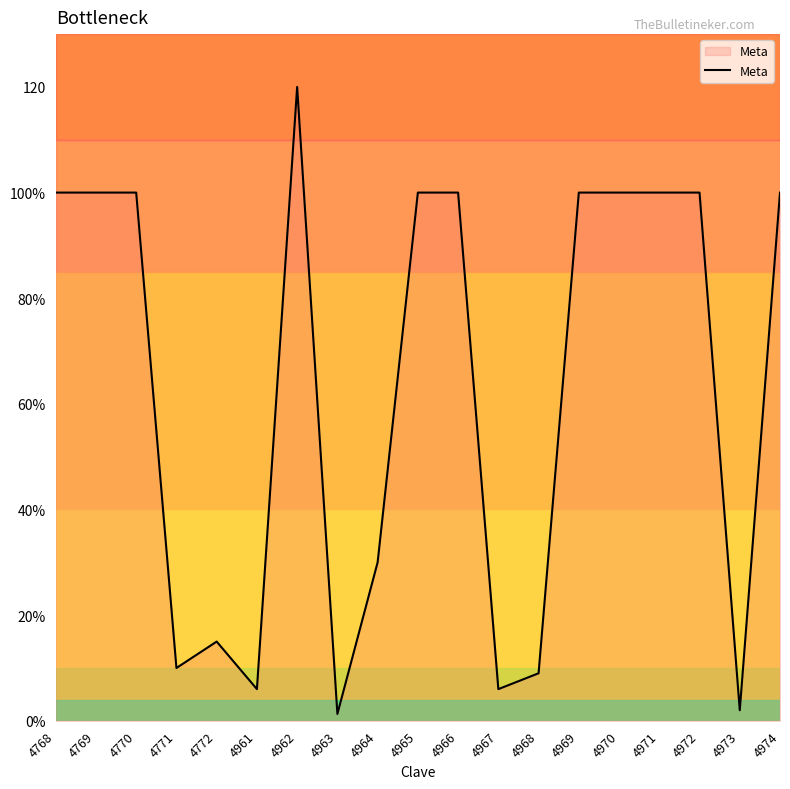

What is the greatest value displayed?

120.0